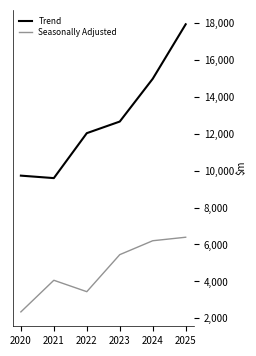

The value of Seasonally Adjusted at 2025 is 6392.2. True or false?

True